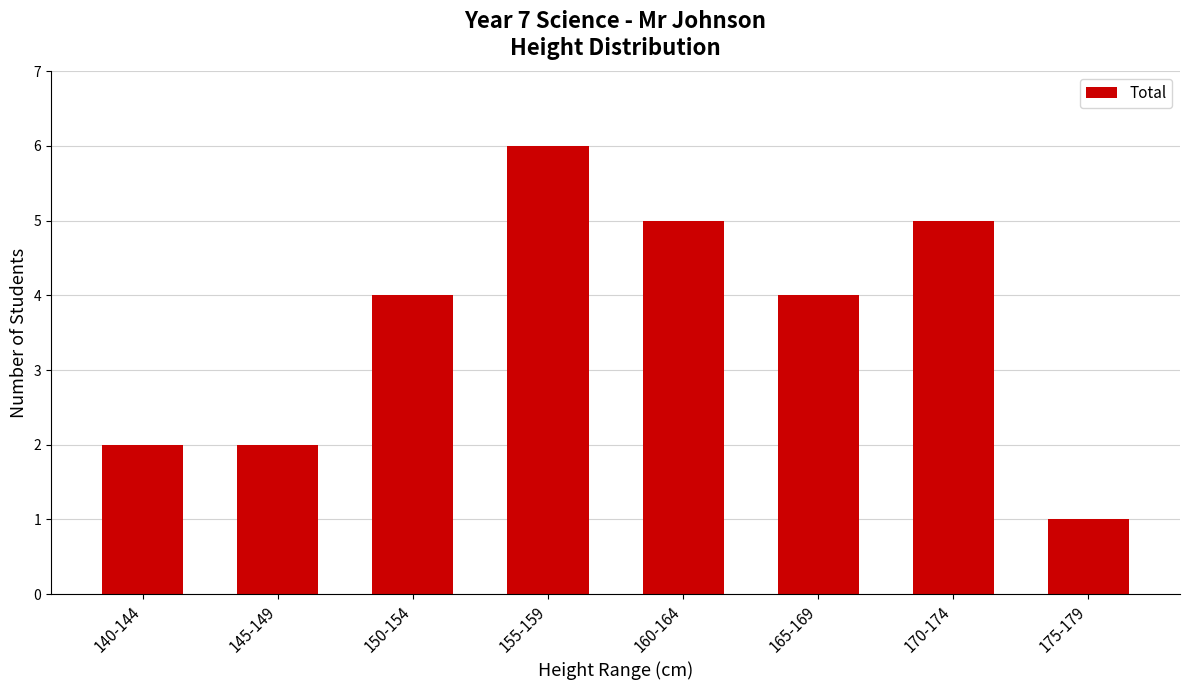

Does the chart contain stacked bars?

No